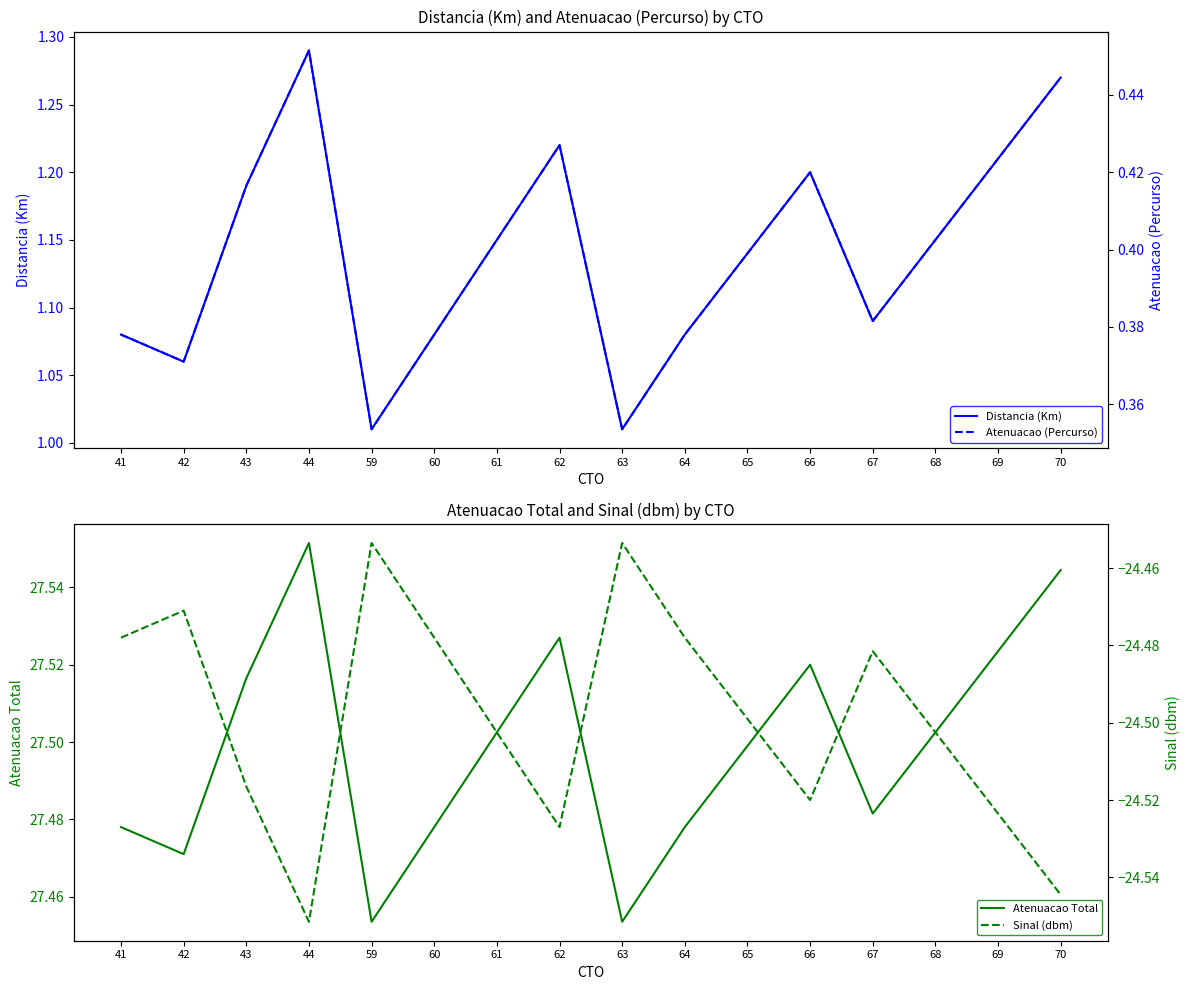

What are all the series names shown in the legend?

Distancia (Km), Atenuacao Total, Atenuacao (Percurso), Sinal (dbm)